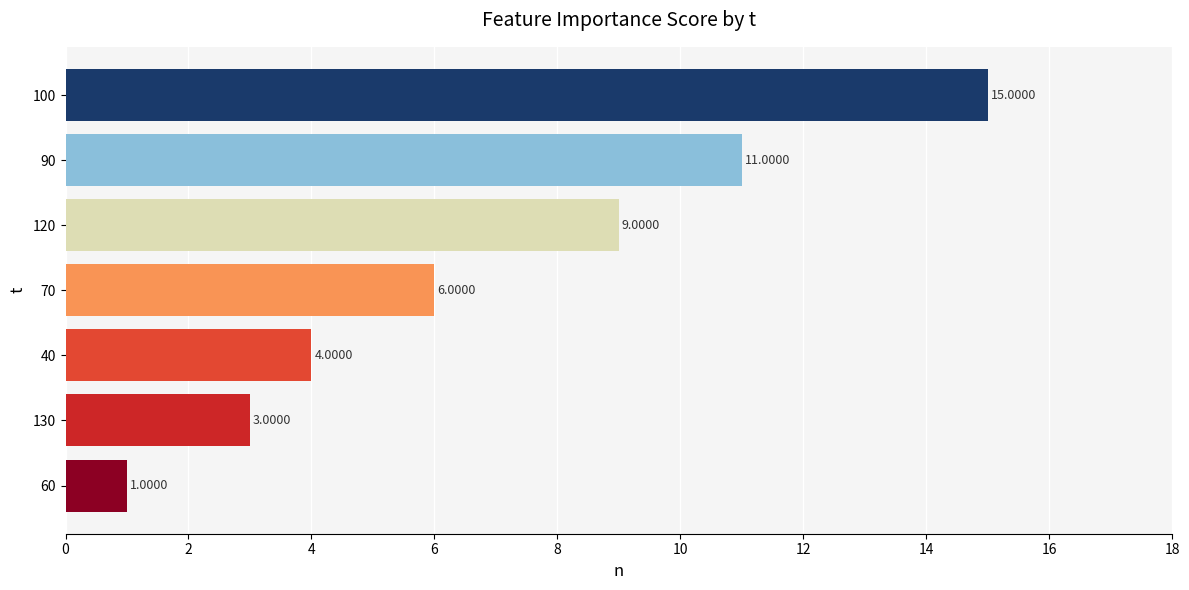

Rank the categories by value from lowest to highest.

60, 130, 40, 70, 120, 90, 100